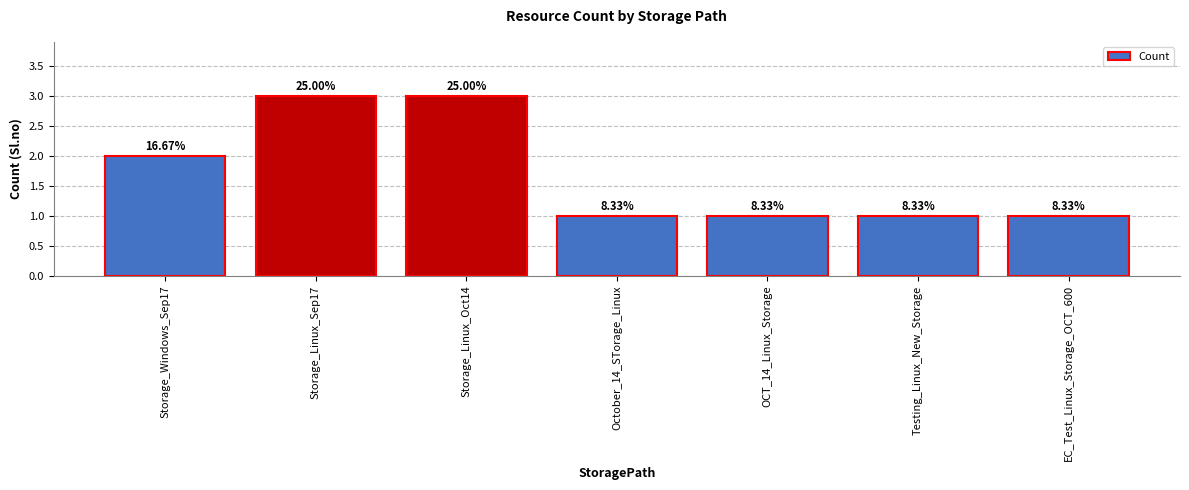

How many bars are there in total?

7